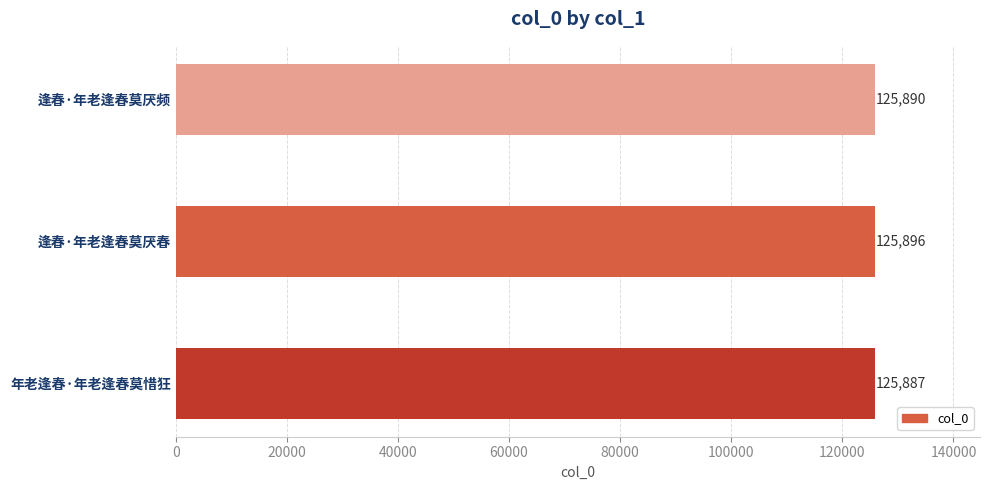

What is the label of the 3rd bar from the bottom?

逢春·年老逢春莫厌频